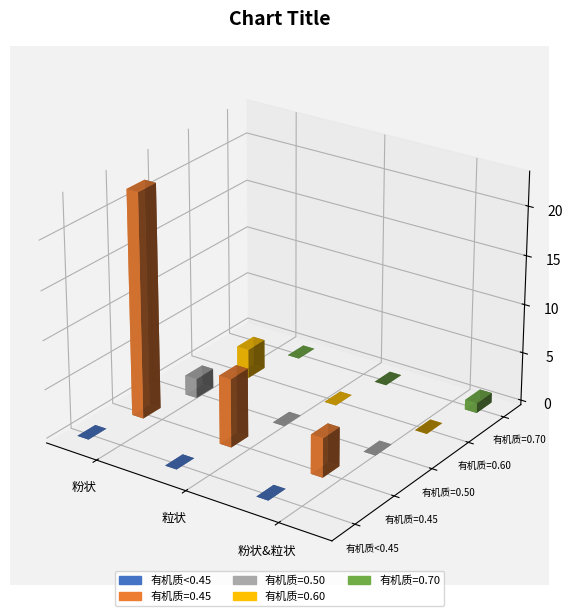

True or false: P2O5百分比 has a value of 0.0 at 粉状&粒状.

False